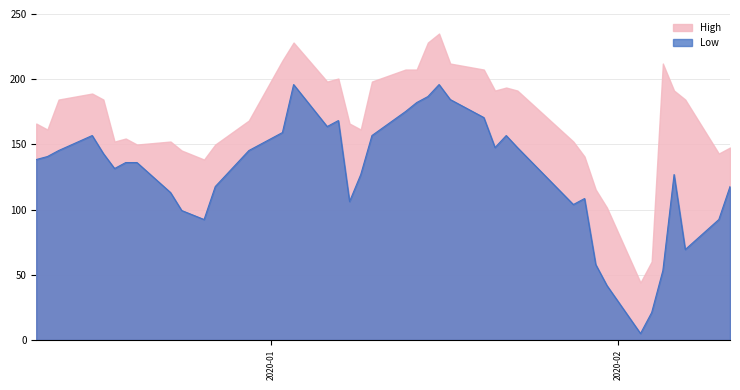

What is the maximum value for Low?

195.9